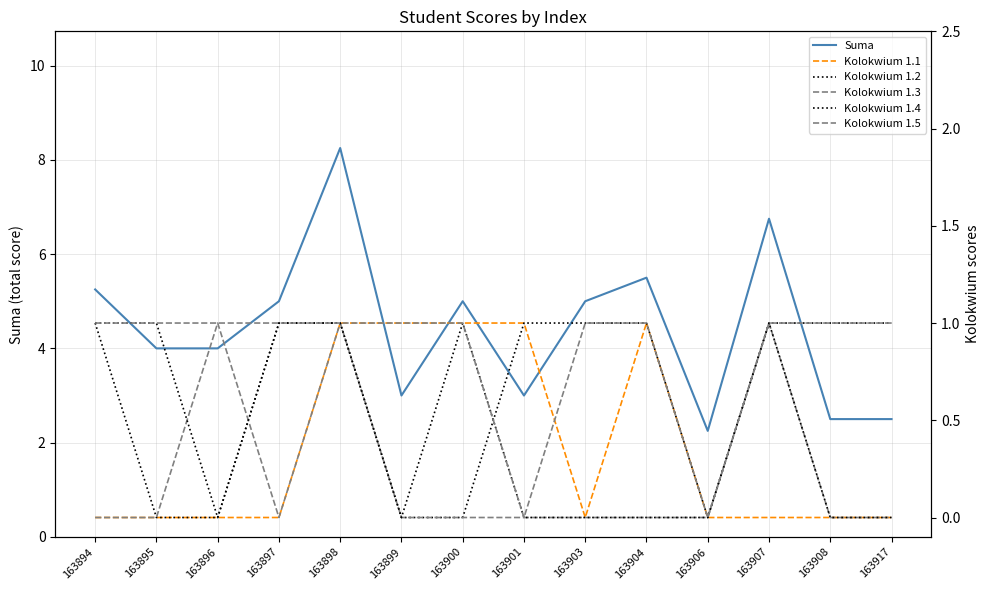

How many lines are shown in the chart?

6